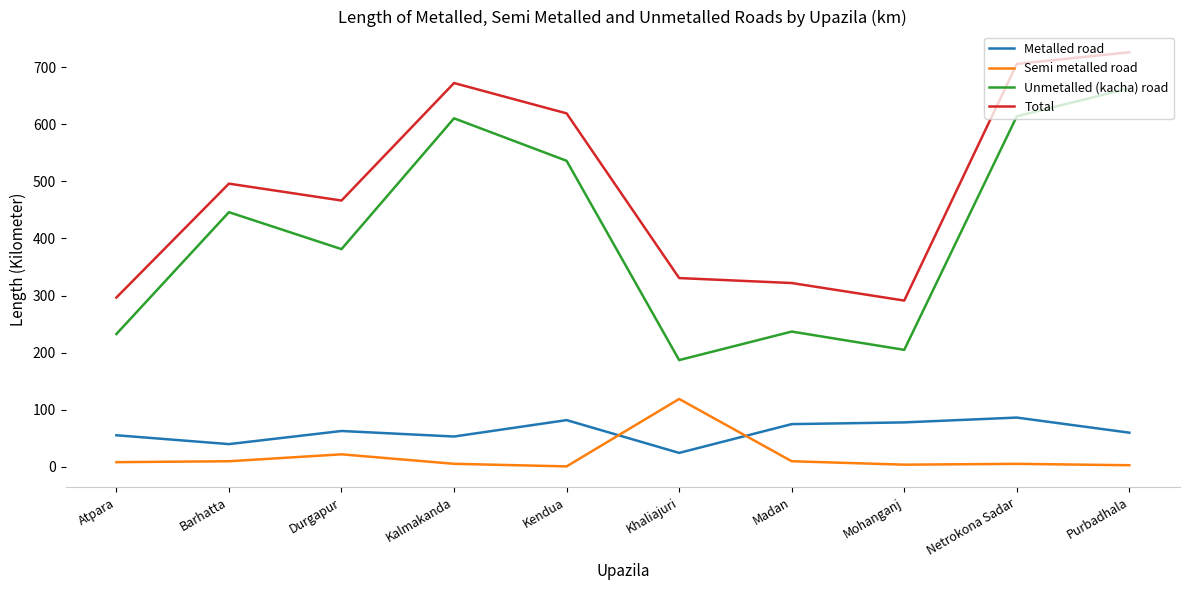

What is the difference between the maximum and minimum values in the Semi metalled road series?

118.0